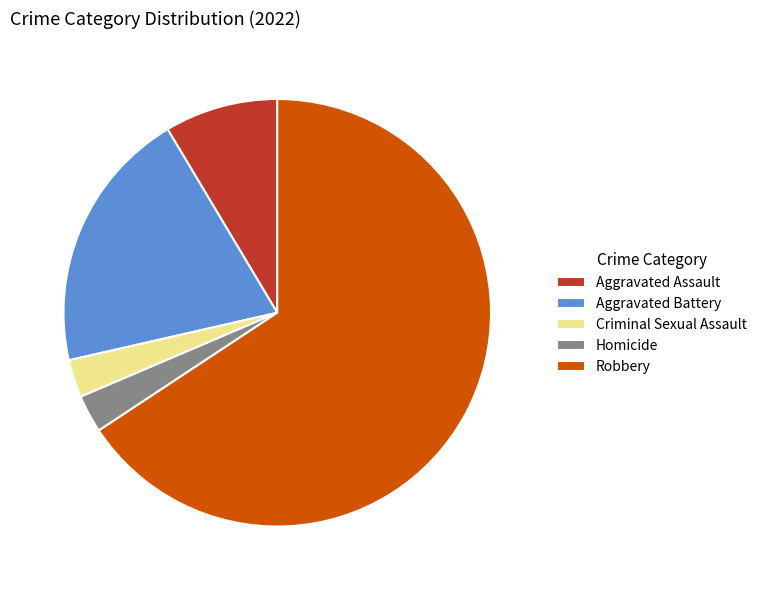

True or false: Homicide accounts for 3% of the total.

True